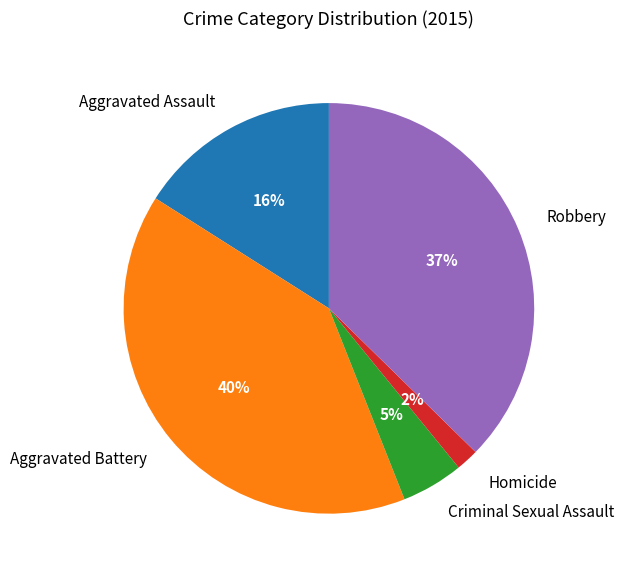

To the nearest percent, what is the difference between the Criminal Sexual Assault and Homicide slice percentages?

3%